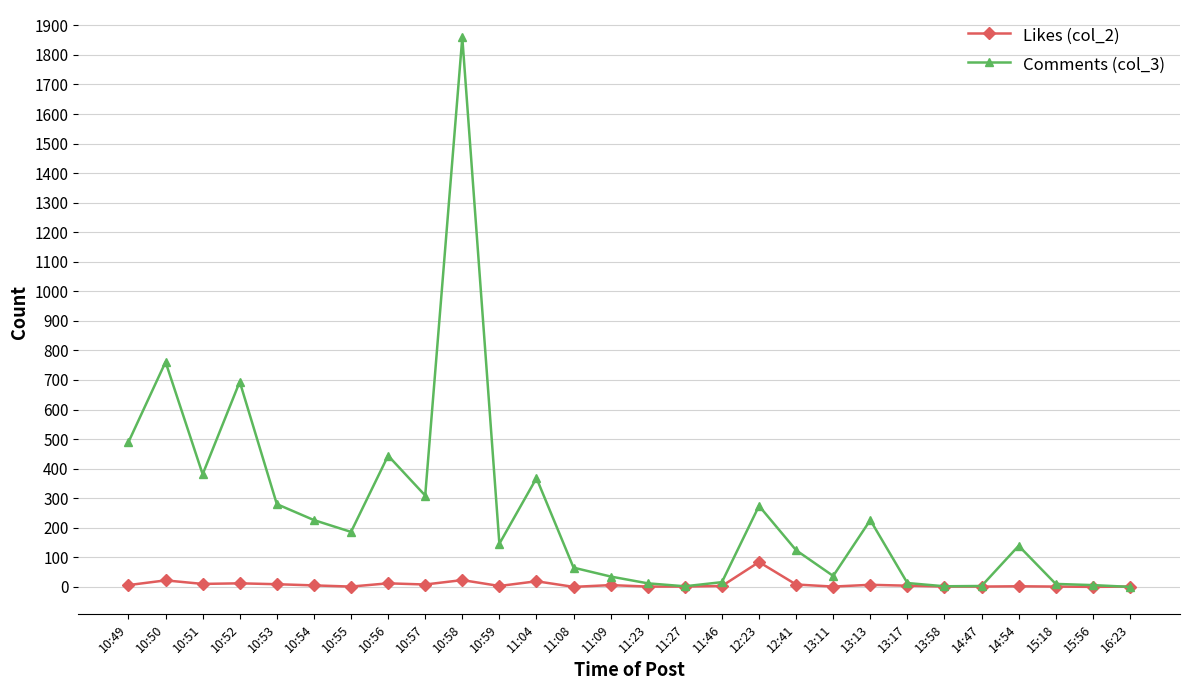

What are all the series names shown in the legend?

Likes (col_2), Comments (col_3)